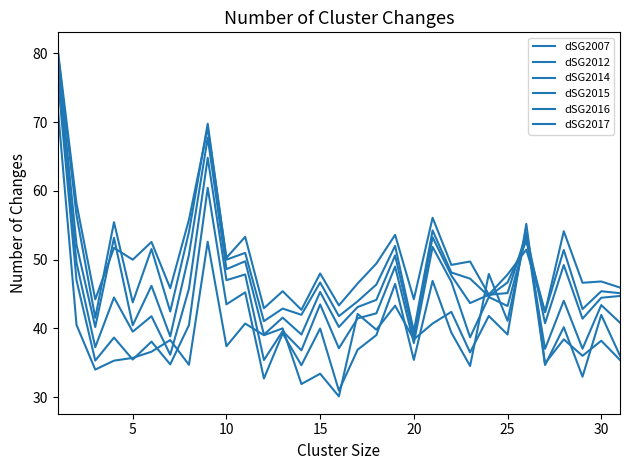

Count the number of categories in the chart.

31